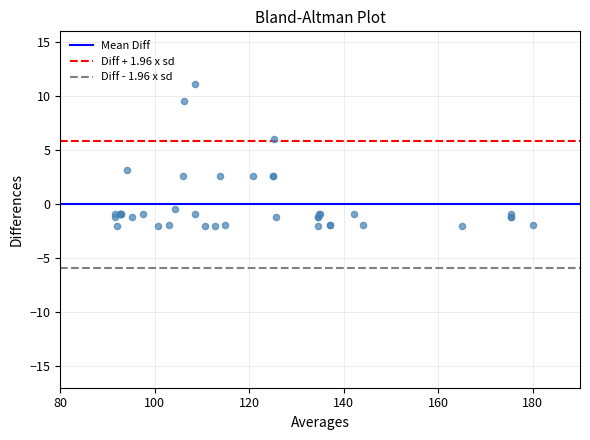

What Y value in the scatter plot is closest to 4?

3.1